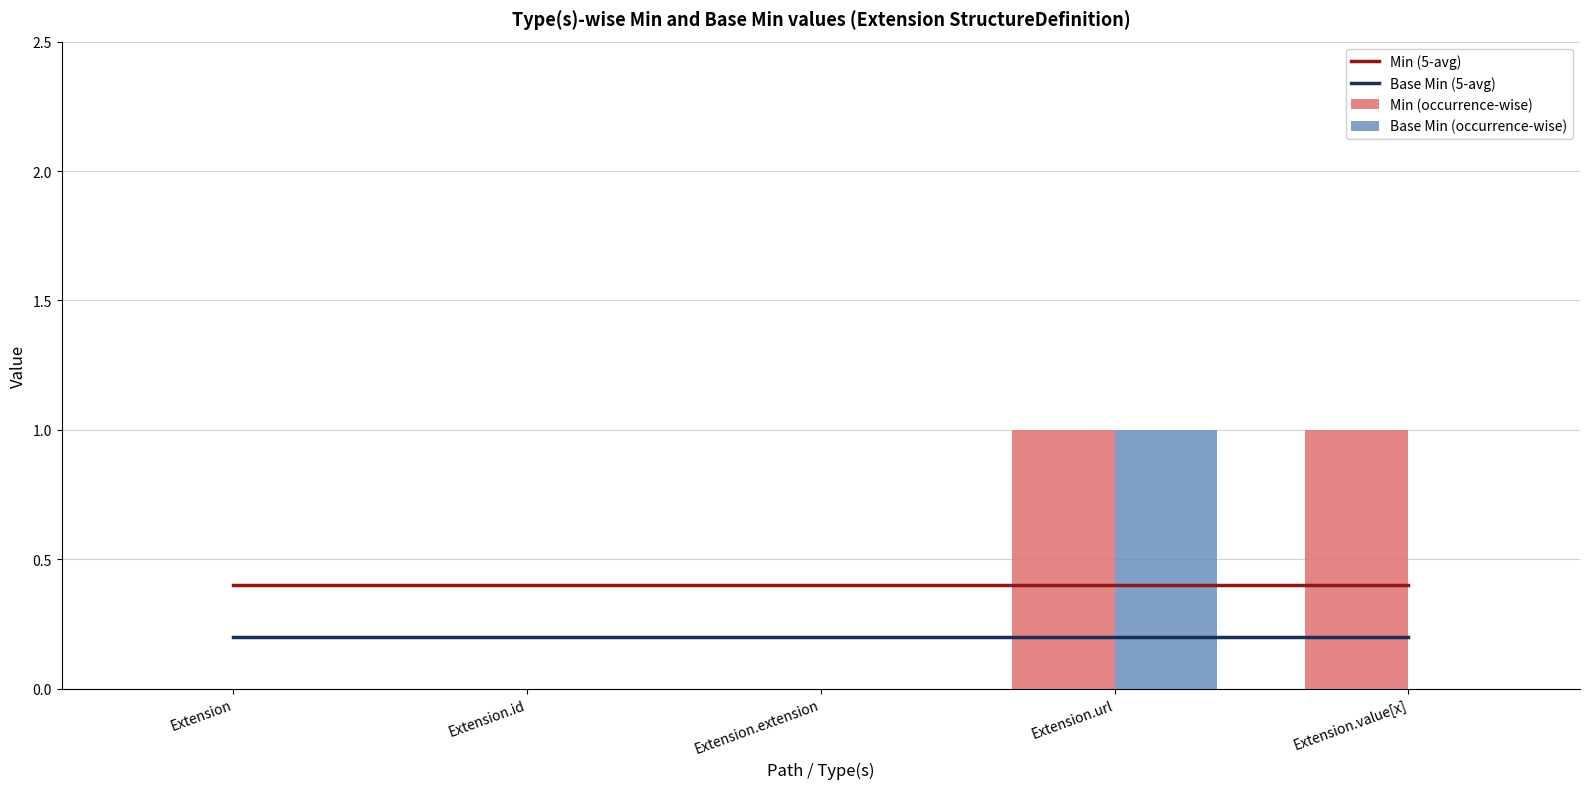

What is the value of the Min (occurrence-wise) bar at the 4th from the left?

1.0